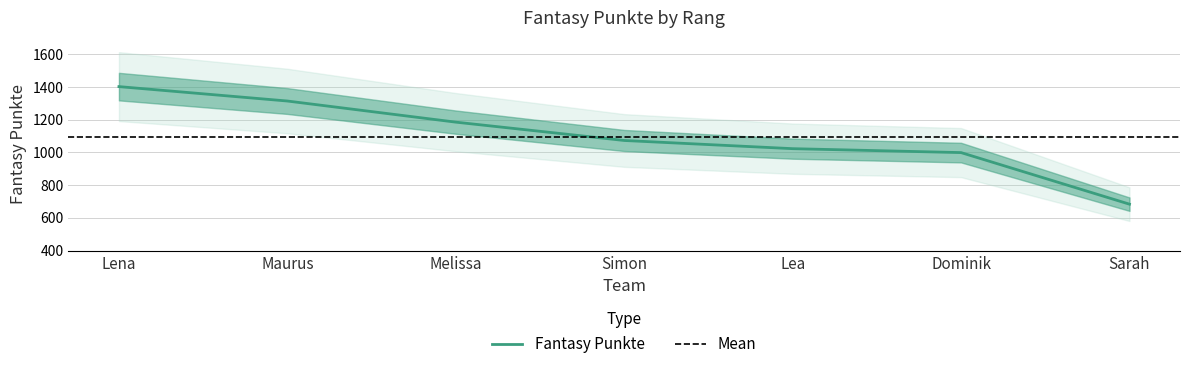

What is the value of the 1st point from the left?

1402